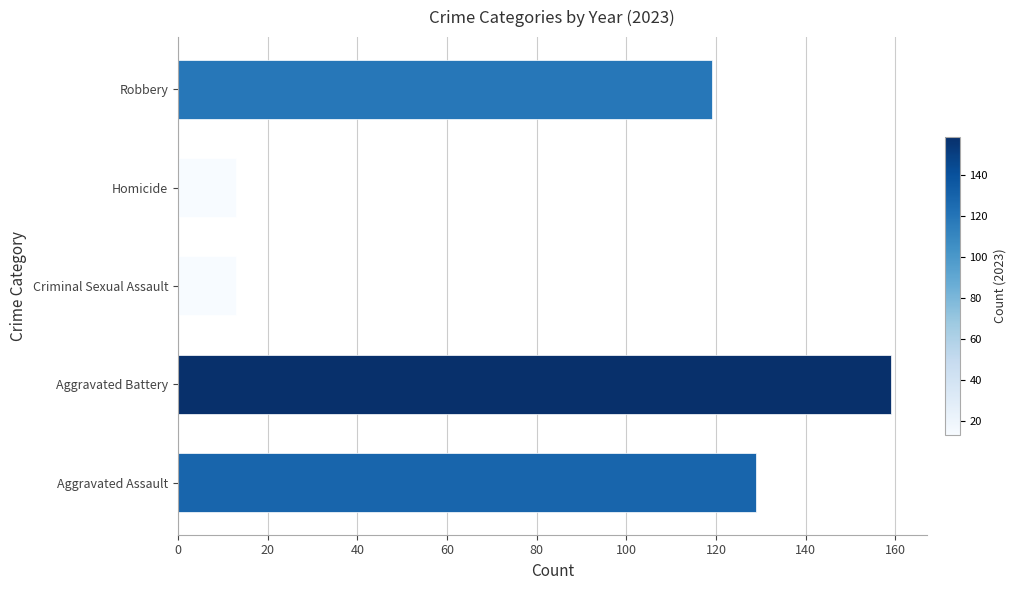

Approximately how many times larger is the value at Robbery compared to Aggravated Battery?

0.7